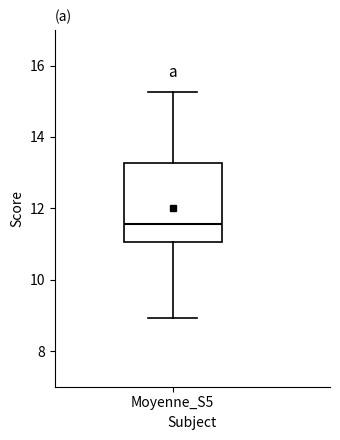

Where does the median line of the box for Moyenne_S5 sit on the y-axis? The values are not printed on the chart, so give them approximately, as read against the axis.

11.6